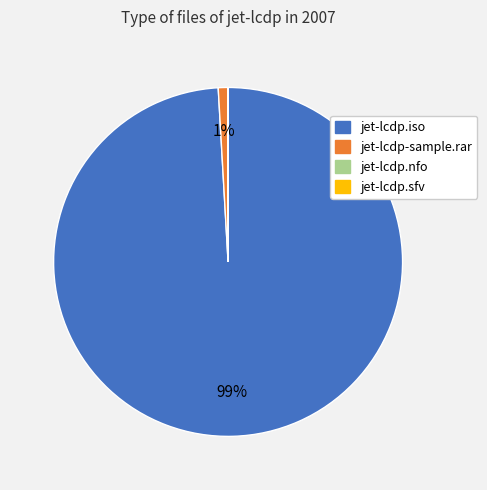

Which has a higher value, jet-lcdp-sample.rar or jet-lcdp.iso?

jet-lcdp.iso